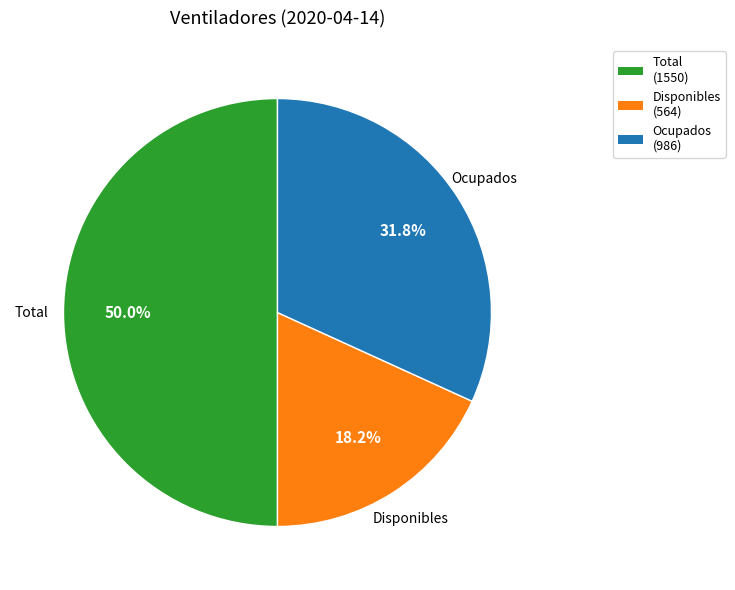

Do Ocupados and Total together represent more than half of the pie?

Yes